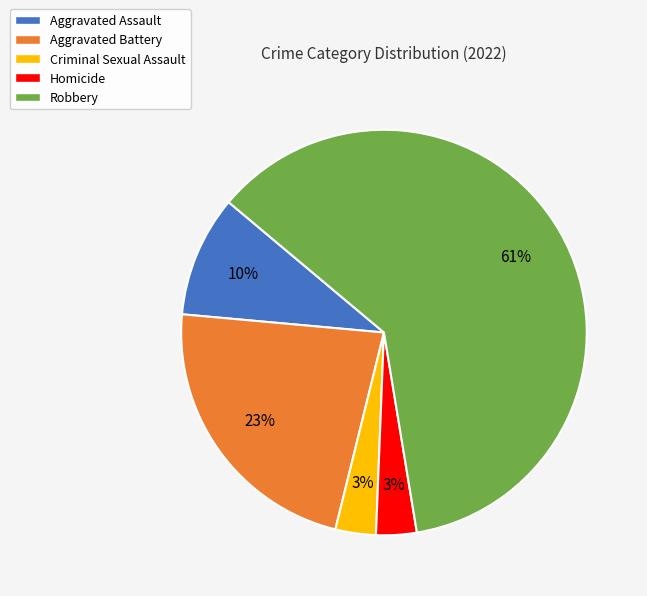

How many segments does this pie chart have?

5